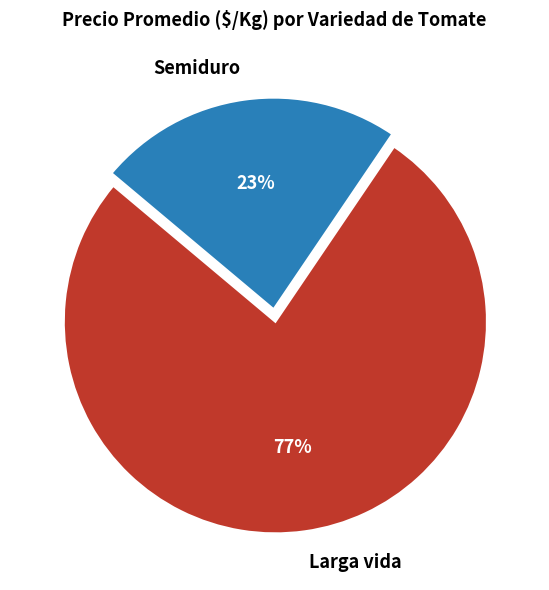

How many segments does this pie chart have?

2